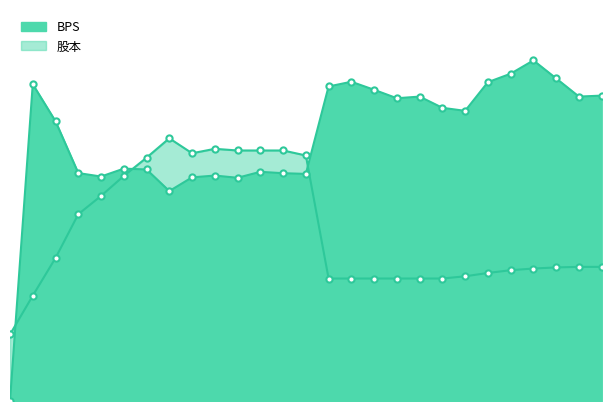

At which category is the sum across all series the highest?

2009